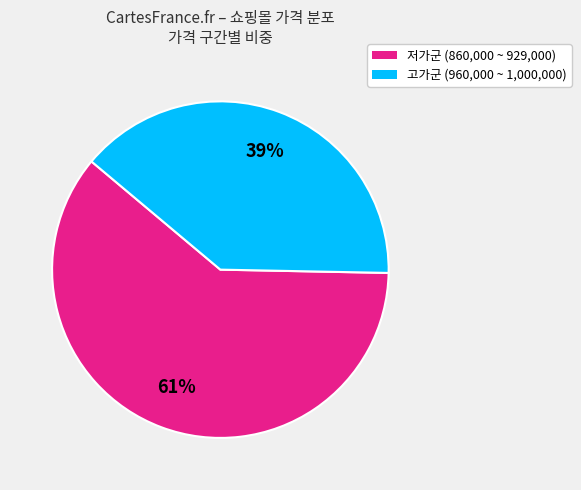

To the nearest percent, what is the difference between the largest and smallest slice percentages?

22%